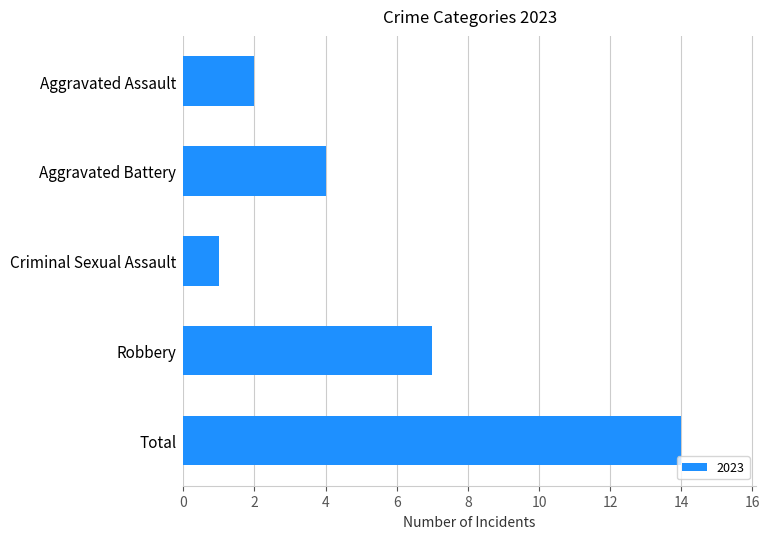

What is the label of the 5th bar from the top?

Total